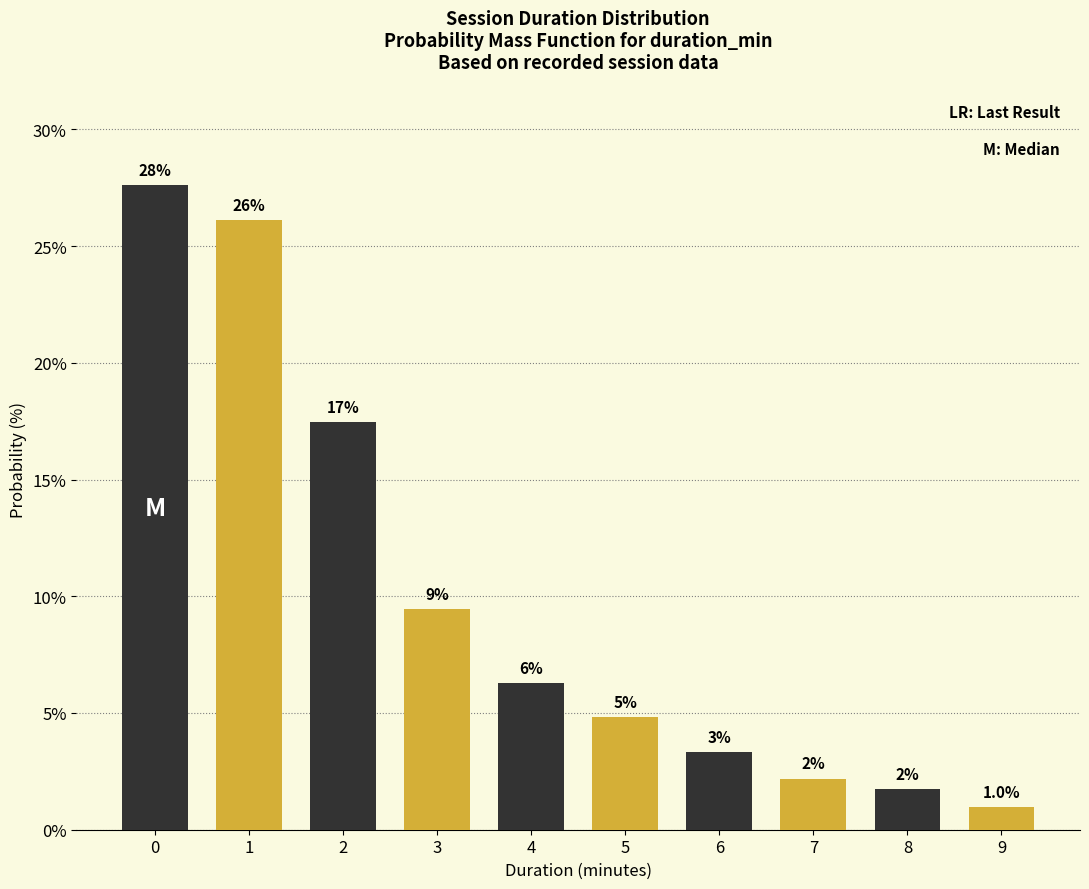

How many bars are there in each group?

2